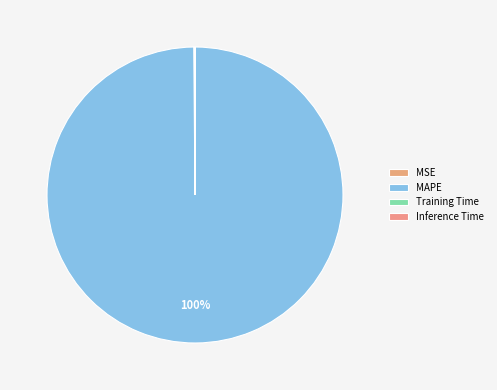

Count the number of slices in the pie.

4